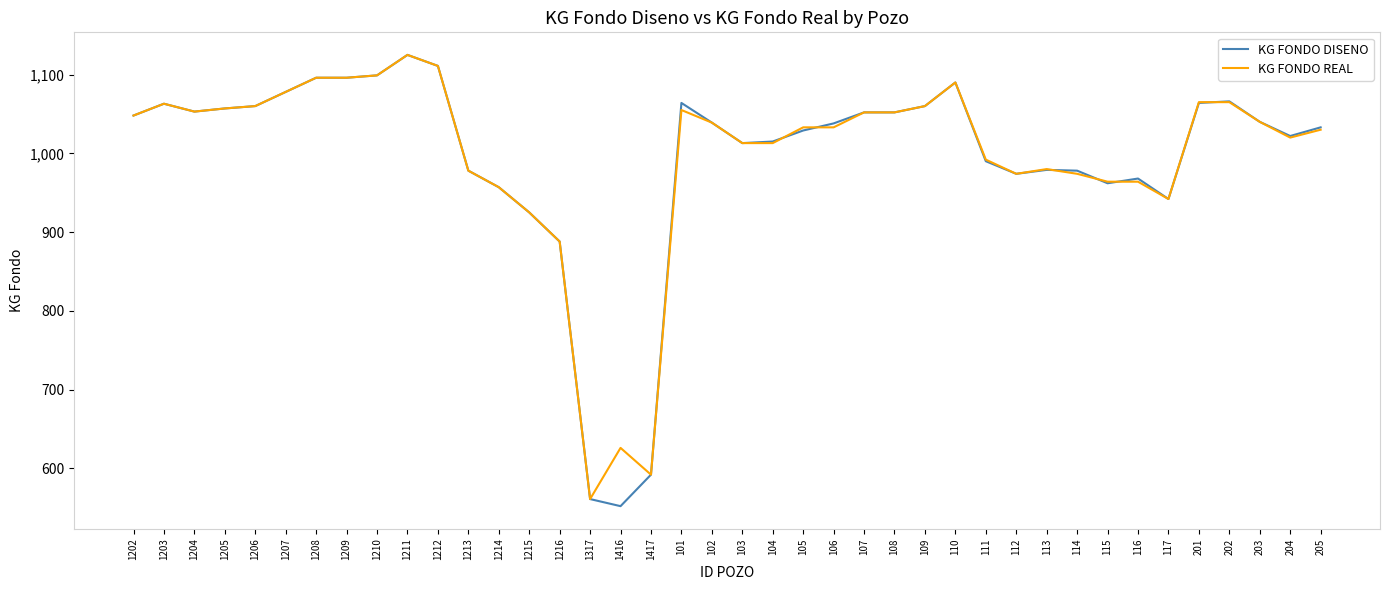

Does the chart display data point markers on the line(s)?

No